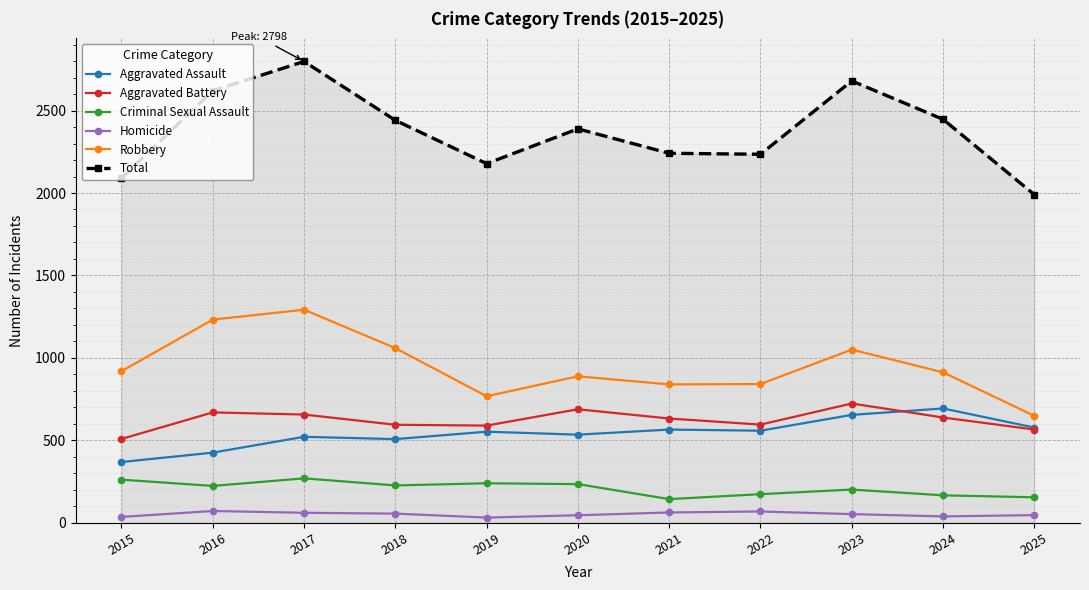

Is the value of Total at 2020 greater than the value of Robbery at 2017?

Yes